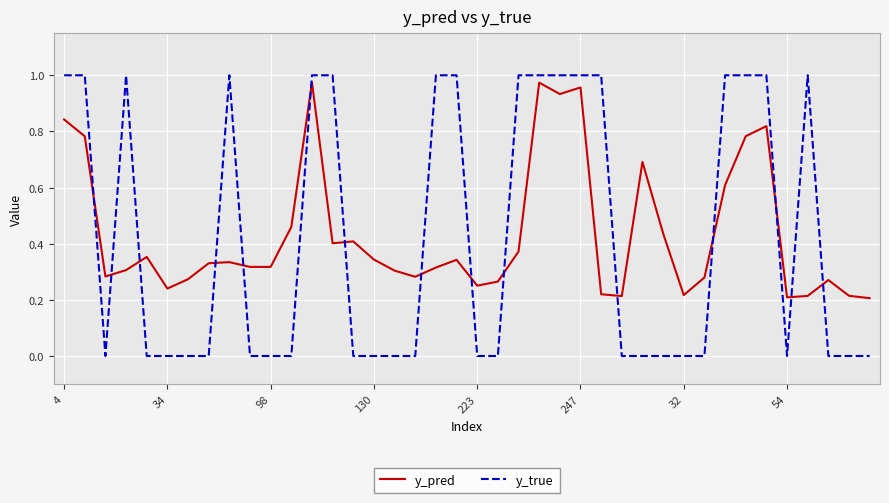

How many intersections are there between y_true and y_pred?

15